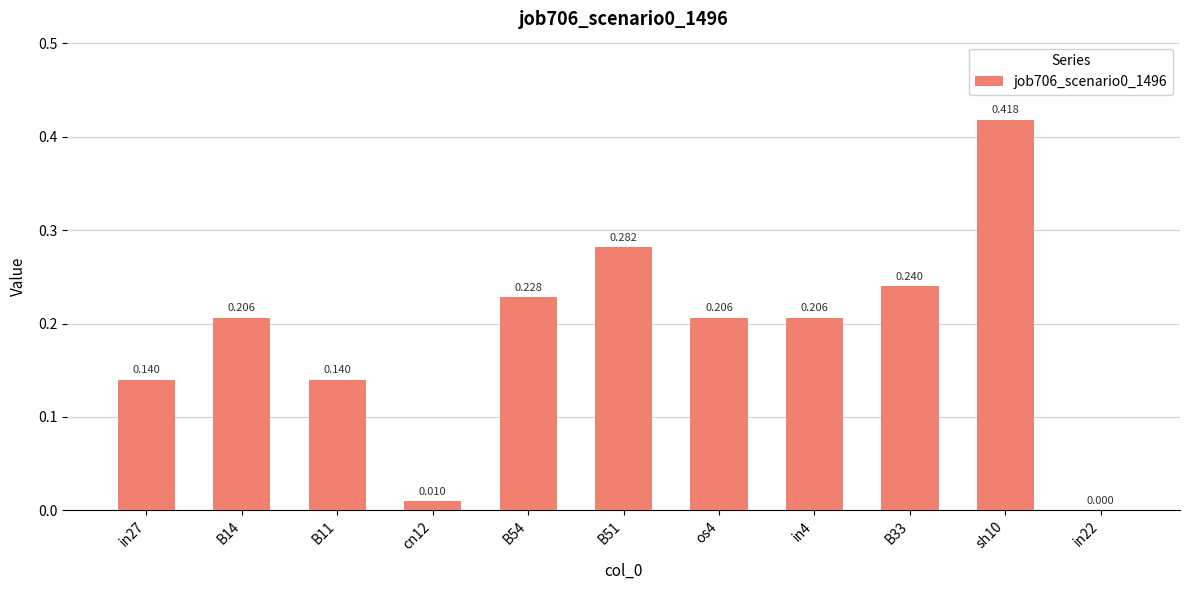

At which category does the chart reach its peak across all series?

sh10